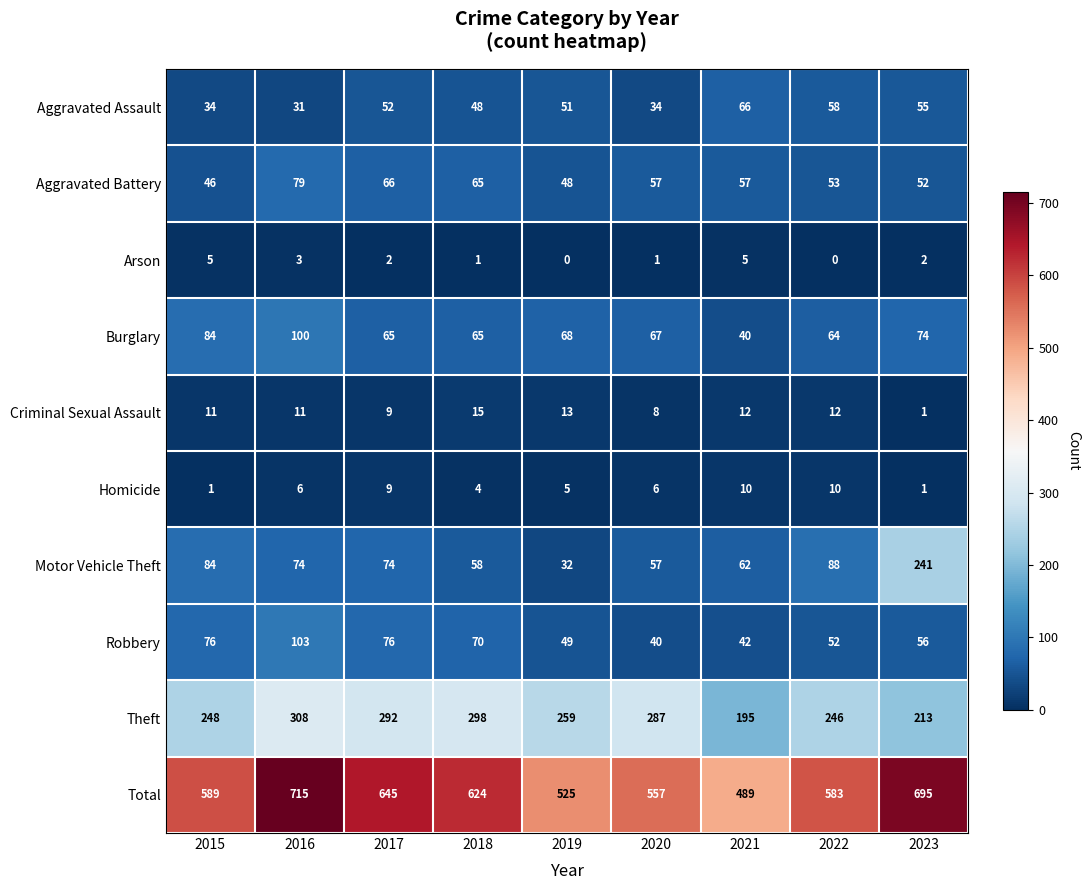

At which category does the chart reach its peak across all series?

2016